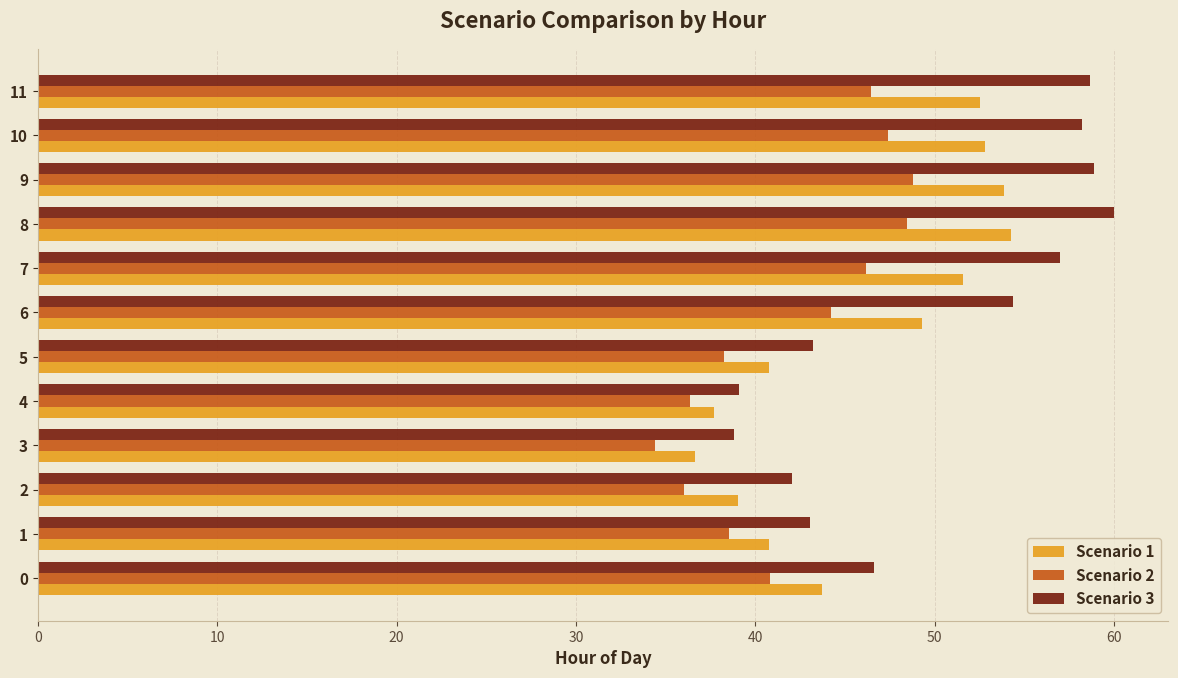

At 10, list the series in order from largest to smallest.

Scenario 3, Scenario 1, Scenario 2